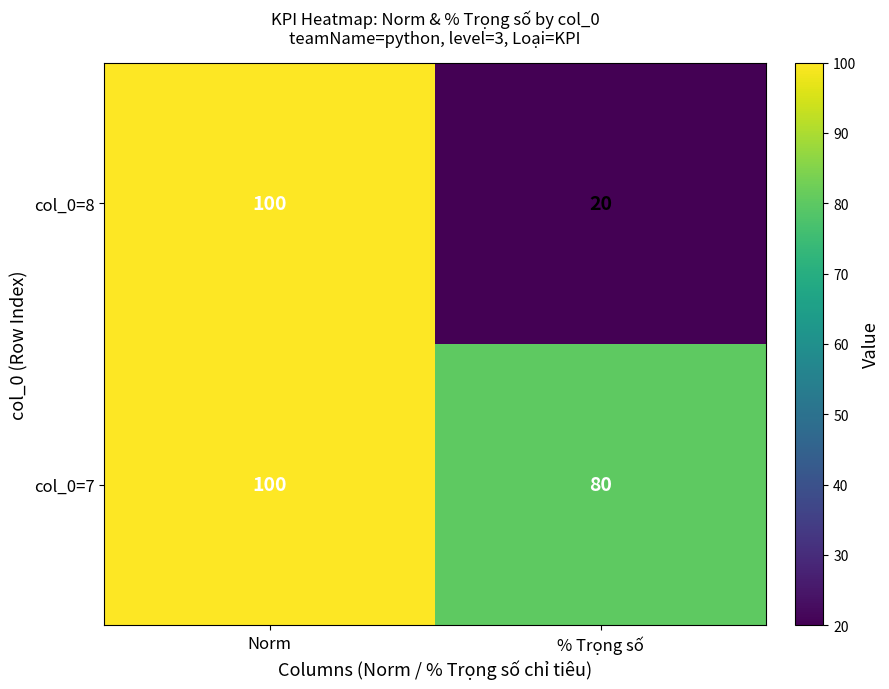

What is the lowest value of the col_0=7 series?

80